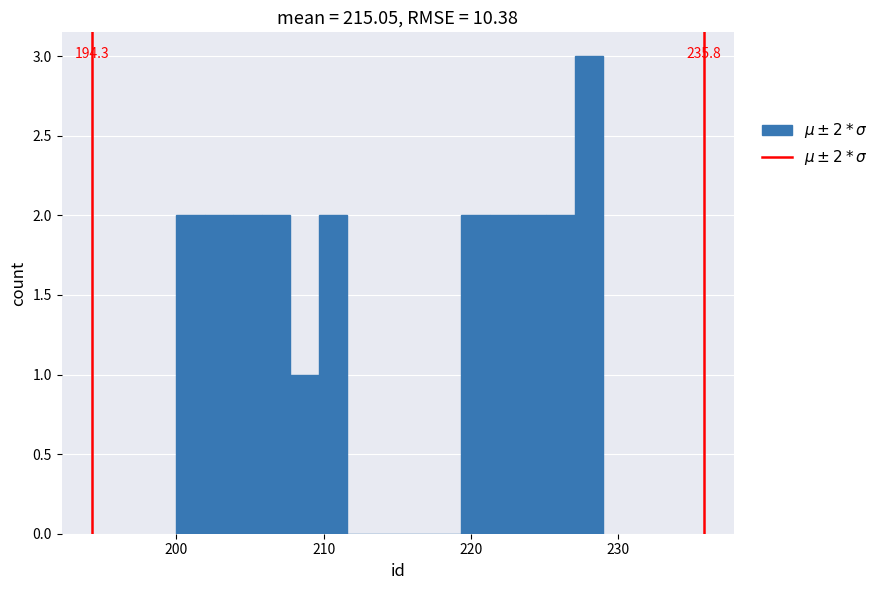

Around what value on the x-axis is the tallest bar? Give the approximate position of its centre, as read against the axis.

228